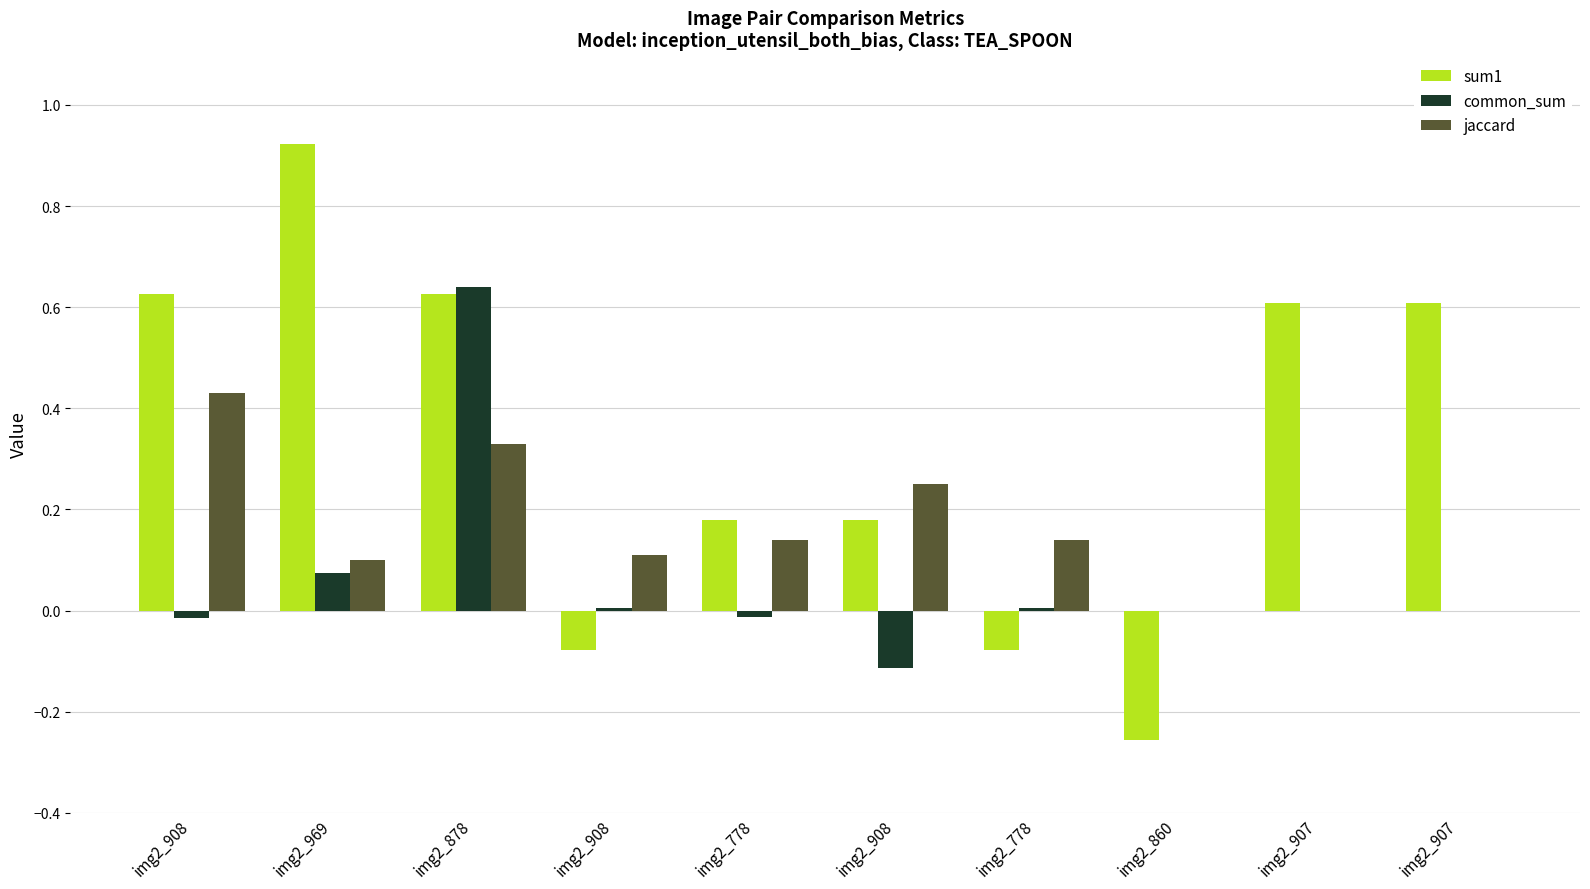

How many distinct data groups are displayed?

3